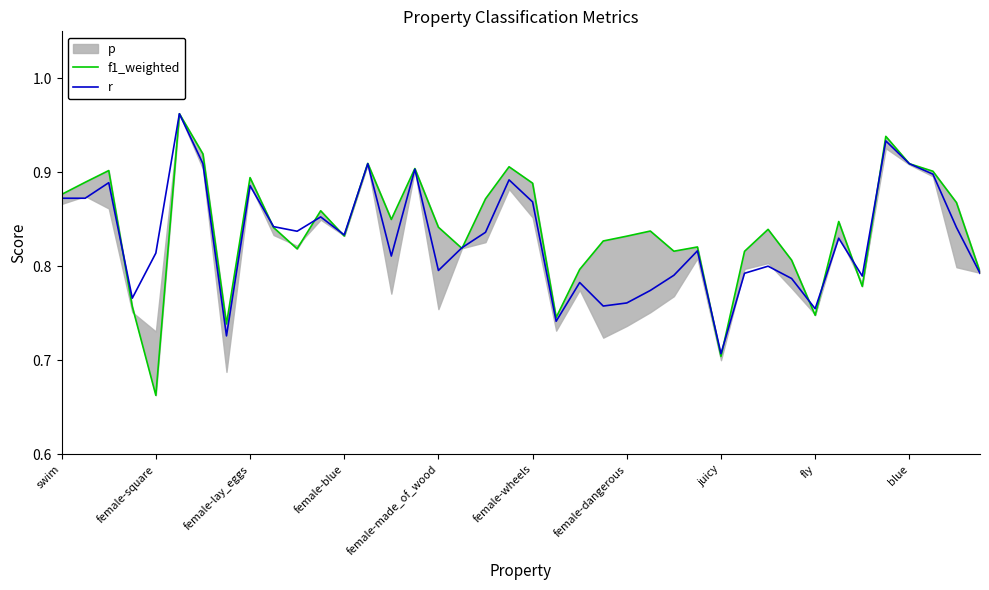

How many intersections are there between f1_weighted and r?

13